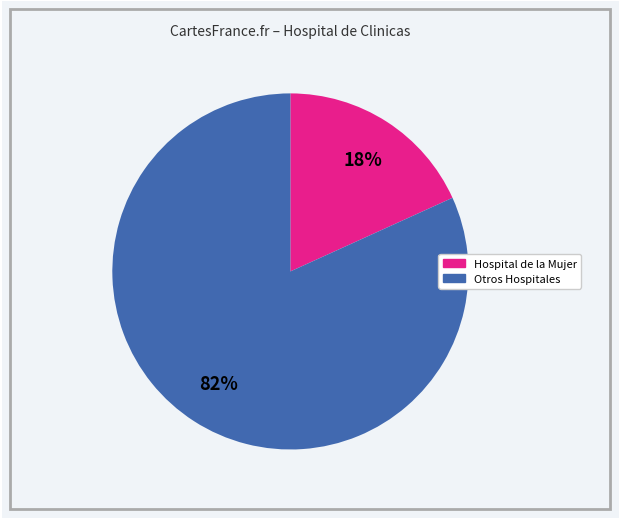

To the nearest percent, what is the difference between the largest and smallest slice percentages?

64%